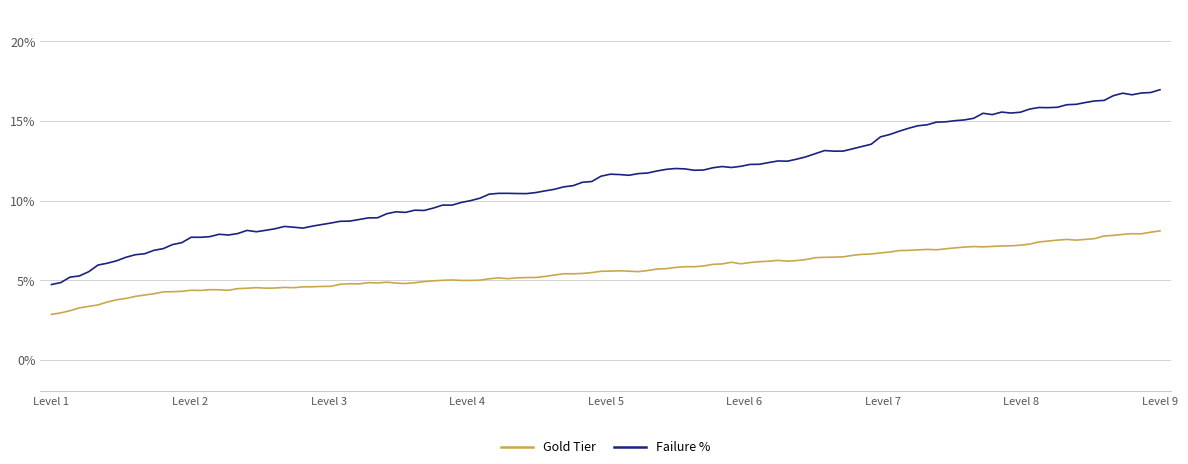

True or false: Failure % and Gold Tier cross at least once.

False